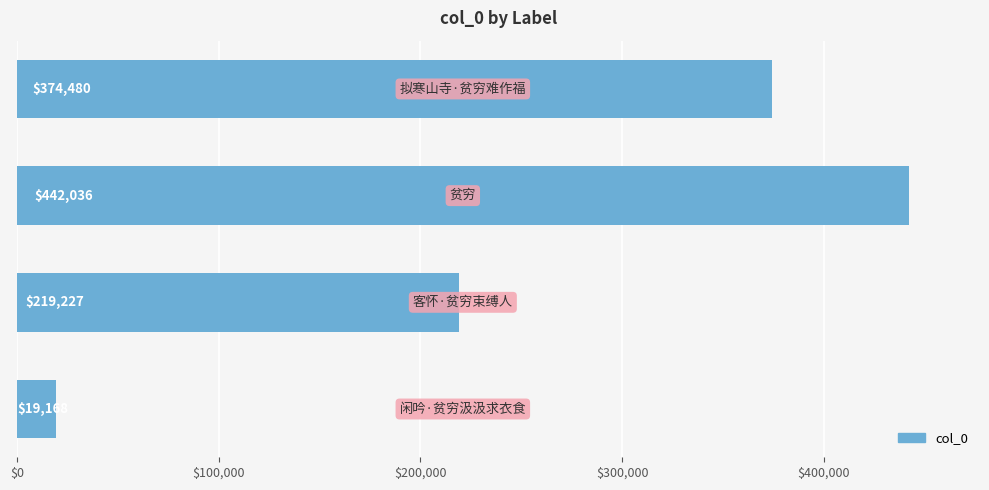

What is the average value?

263728